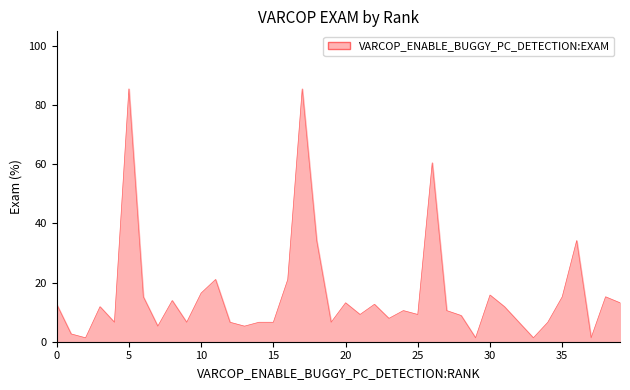

What is the difference between the maximum and minimum values?

84.2